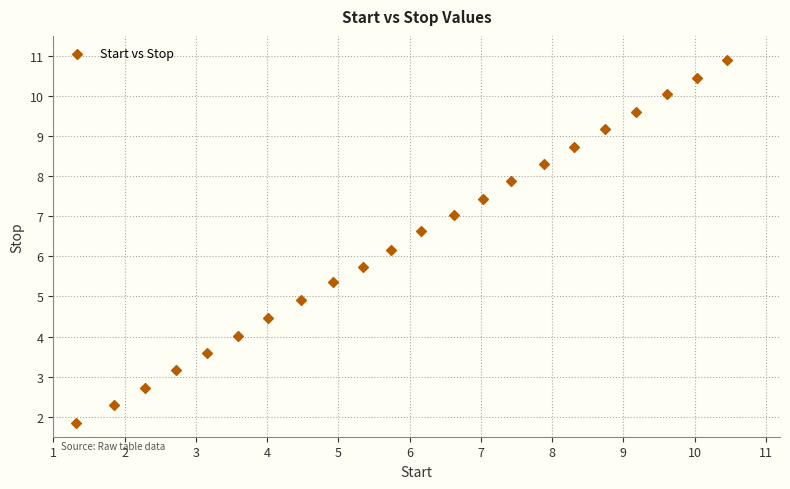

What is the range of Y values (max minus min)?

9.1